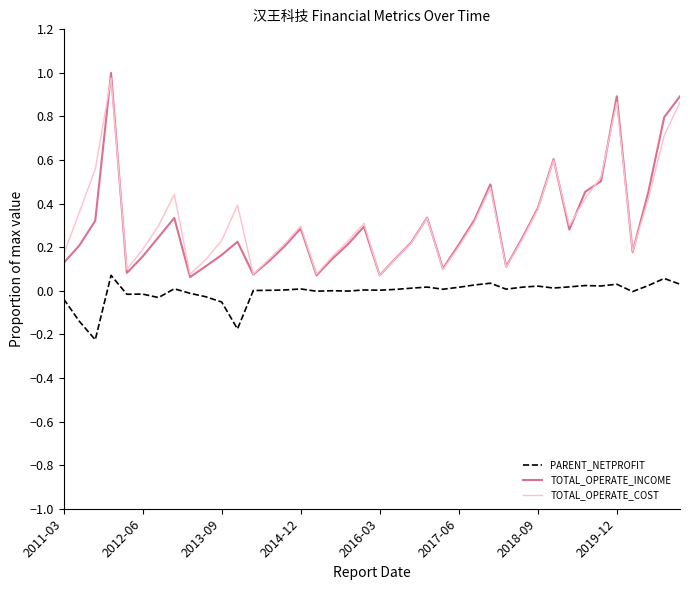

Which series has the largest range (max minus min)?

TOTAL_OPERATE_INCOME